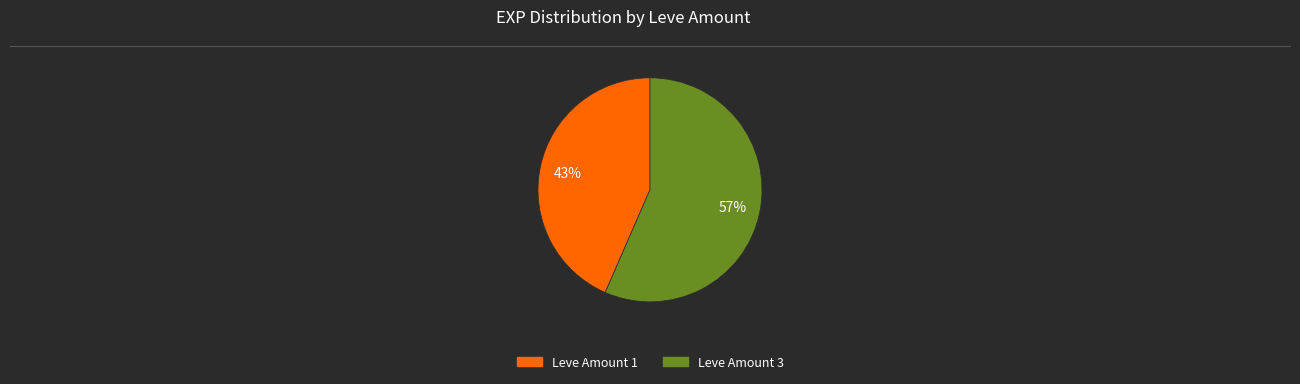

To the nearest percent, what is the average slice percentage?

50%